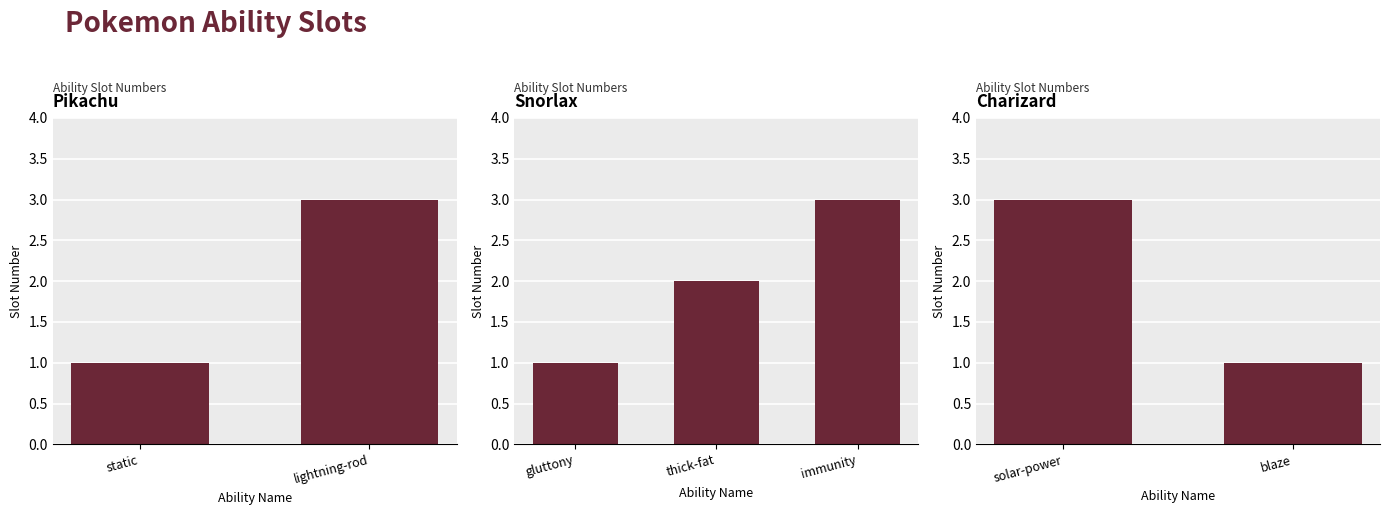

What is the average value?

2